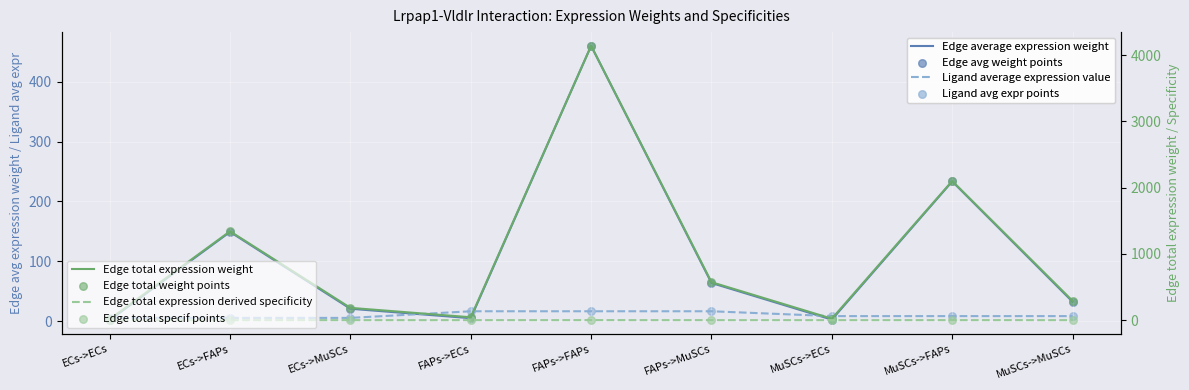

What is the total value across all series at MuSCs->MuSCs?

372.1